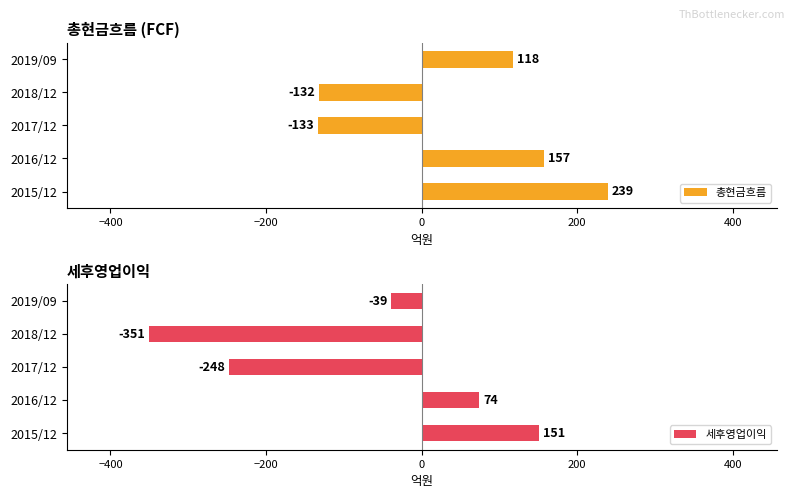

Rank the series by their maximum value, from highest to lowest.

총현금흐름, 세후영업이익